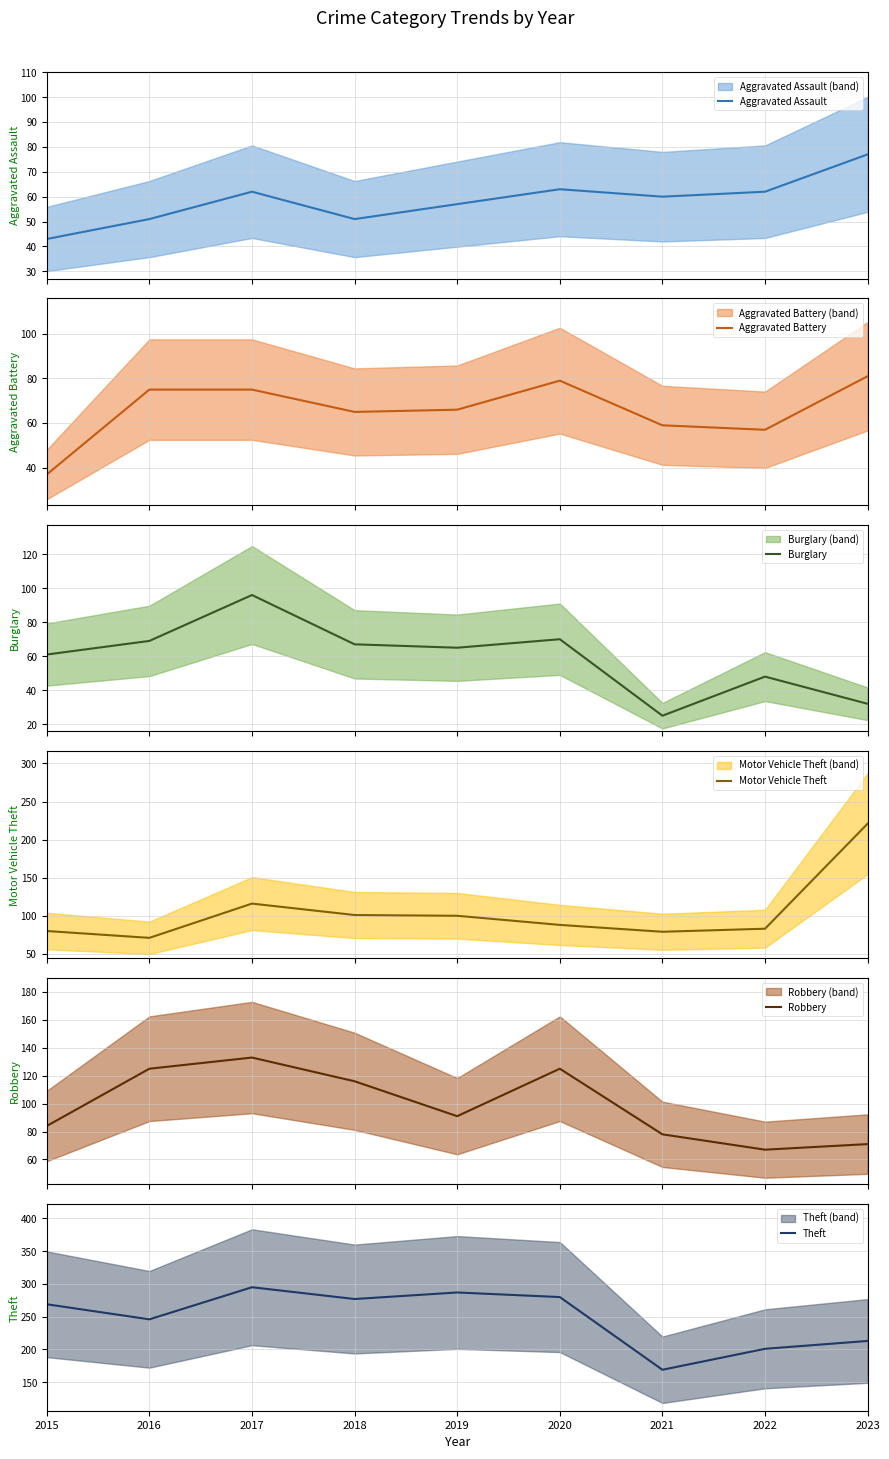

Is it true that Robbery equals 123 at 2023?

False